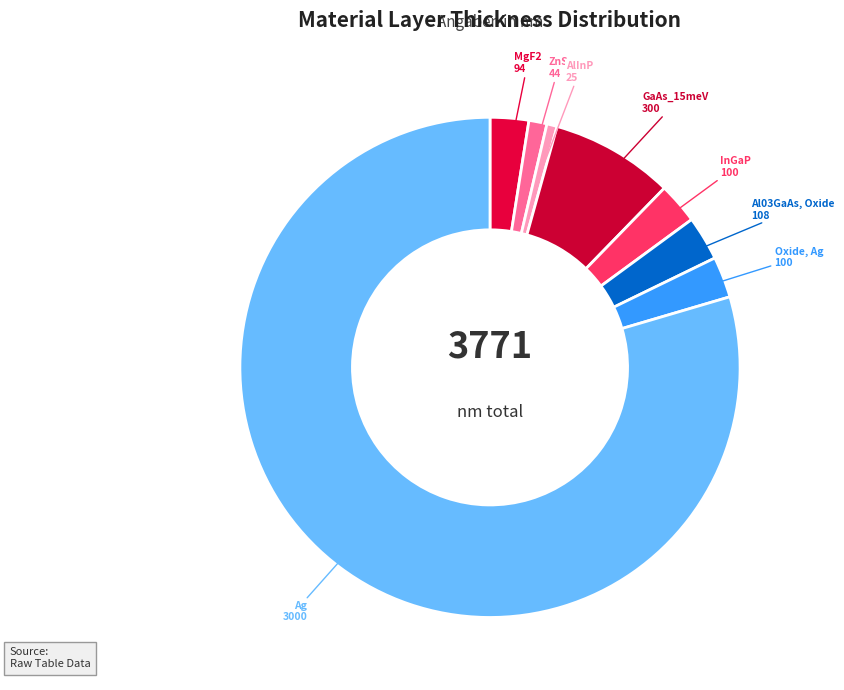

Which slice is the largest?

Ag